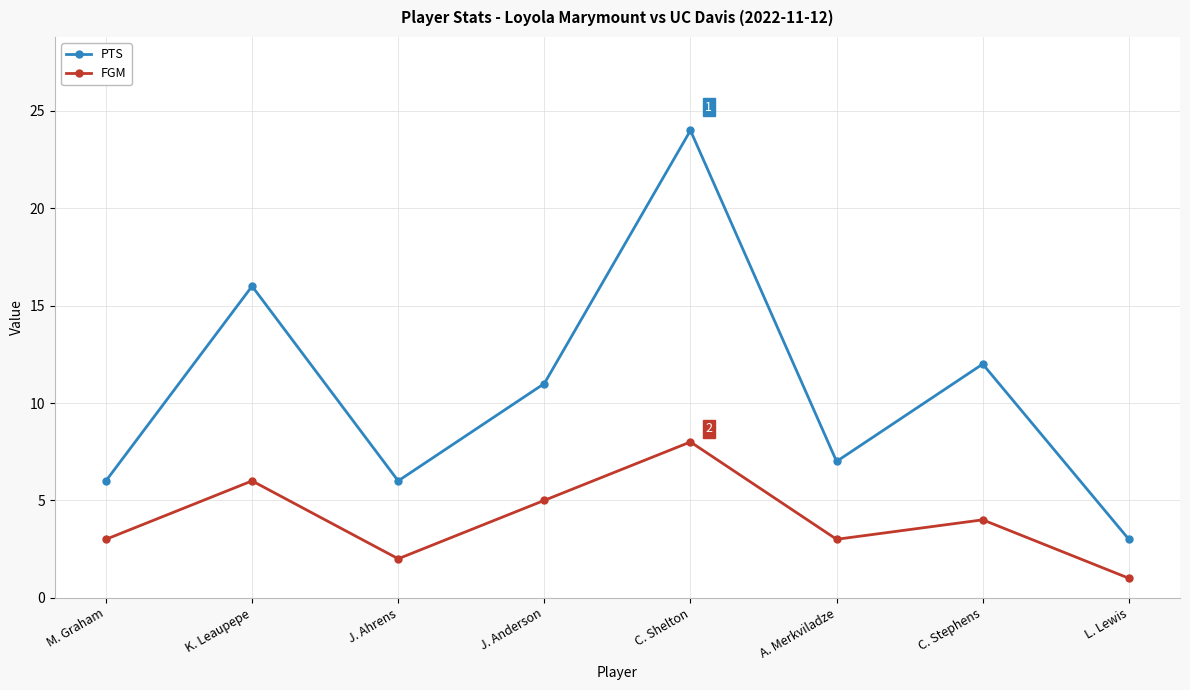

How many values in the PTS series are below 11?

4